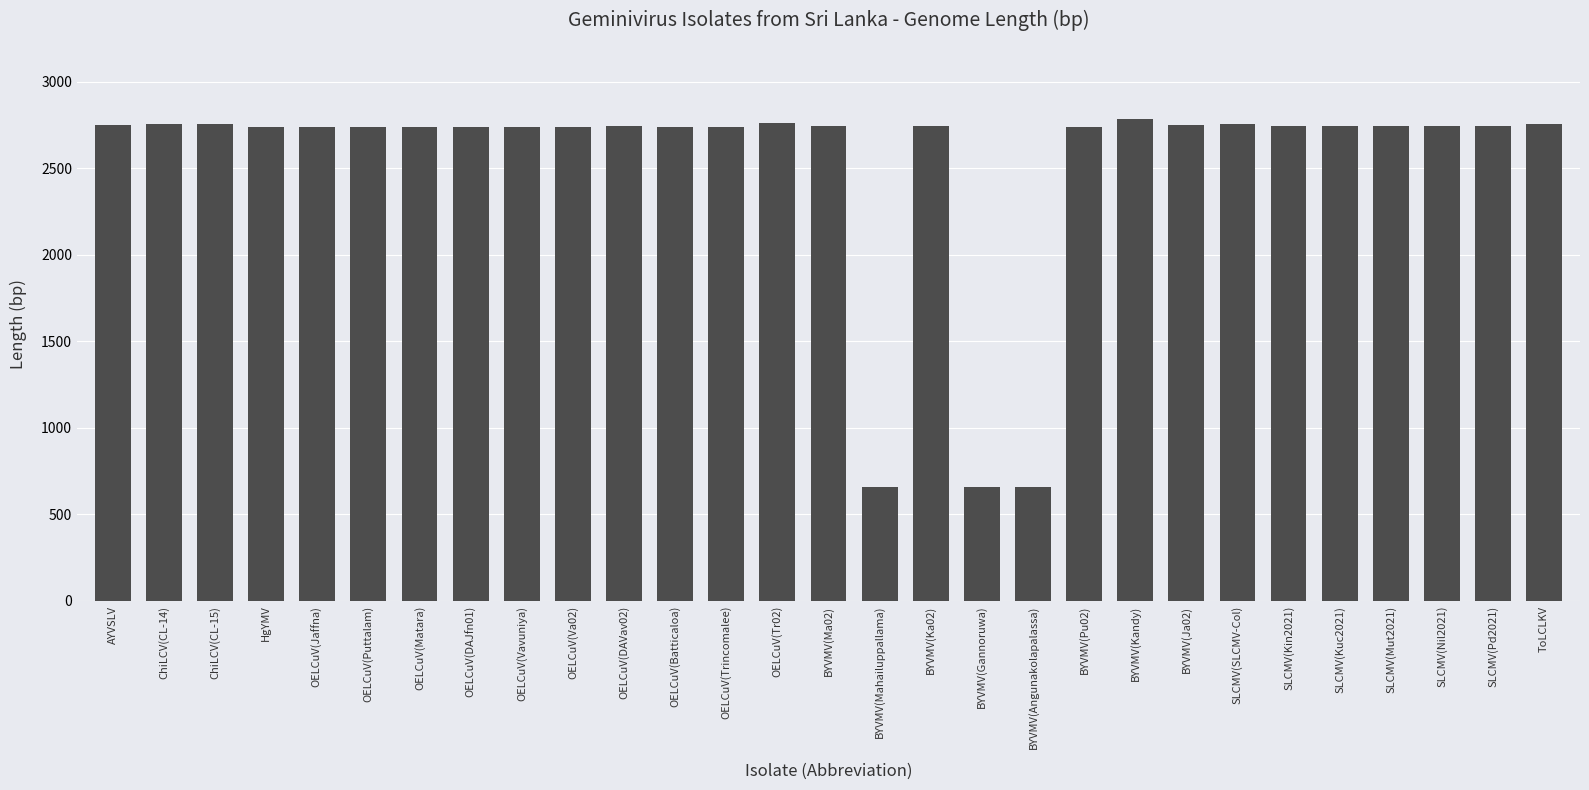

What is the label of the 2nd bar from the right?

SLCMV(Pd2021)